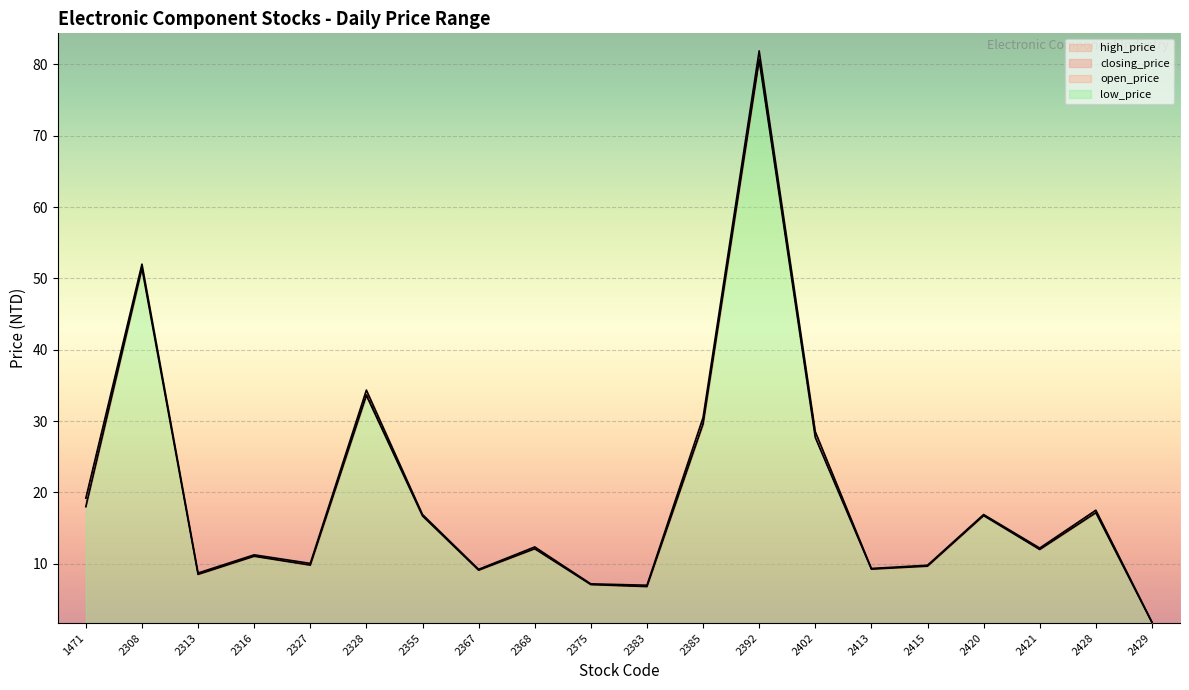

What is the value of the low_price point at the 10th from the left?

7.1